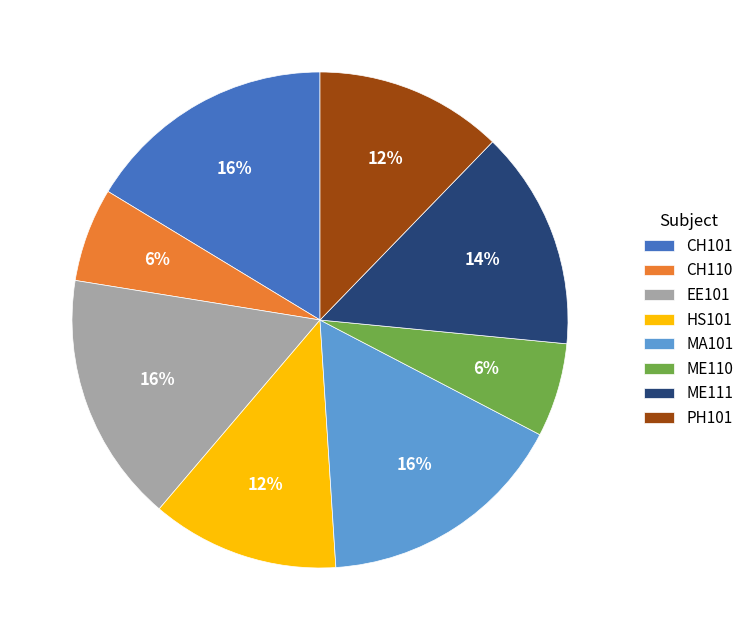

To the nearest percent, what percentage of the pie is CH110?

6%